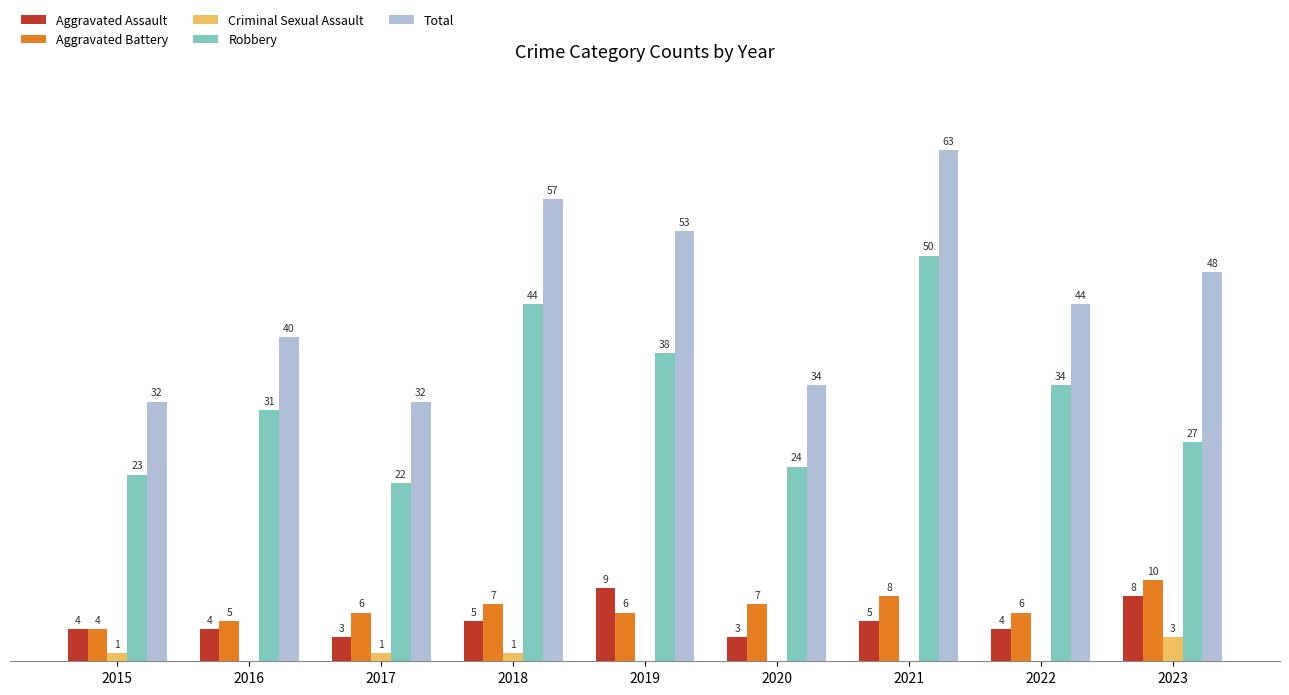

Between 2016 and 2018, which series saw the biggest shift?

Total